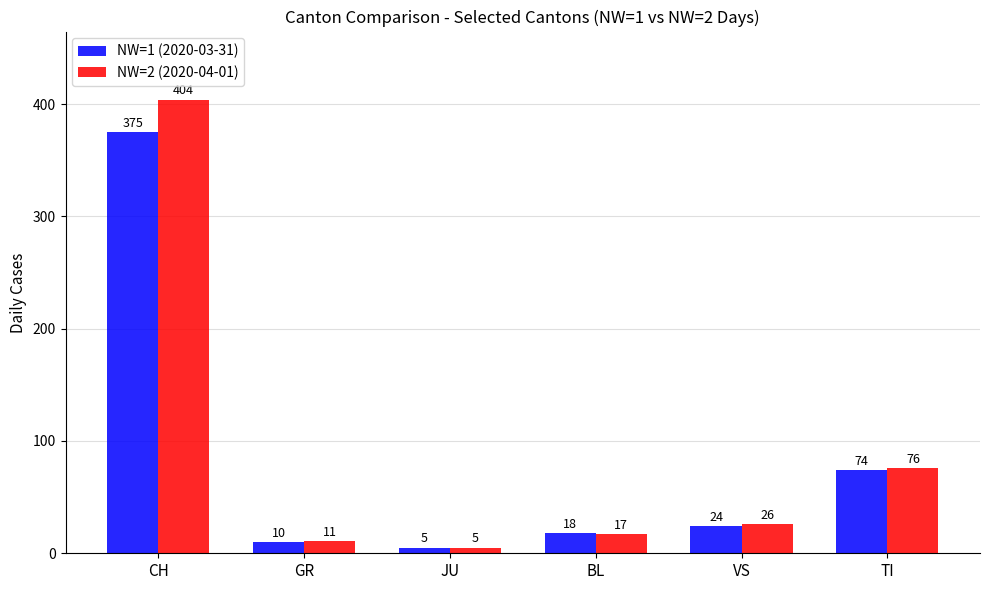

What is the total value across all series at GR?

21